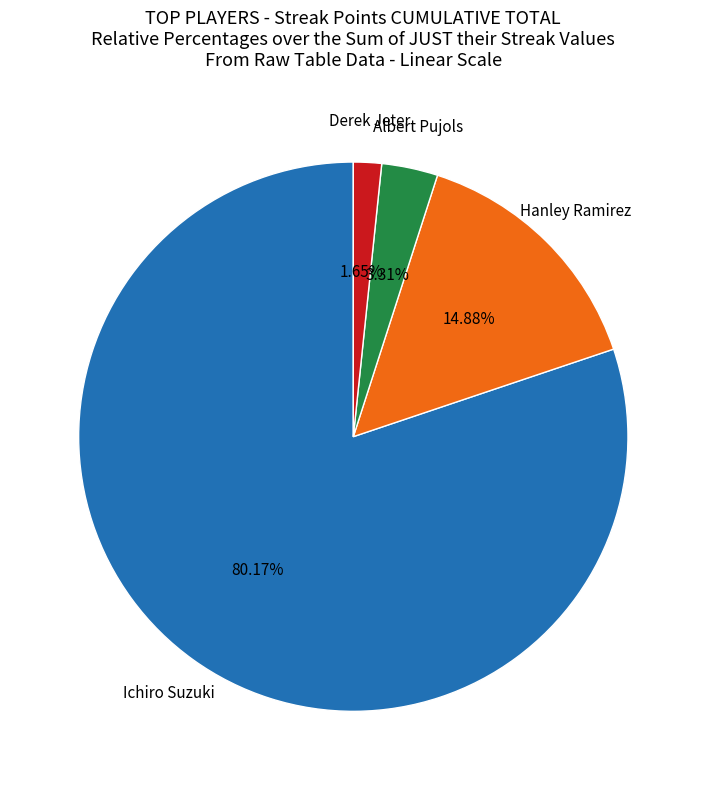

Is there any slice that represents more than half of the pie?

Yes